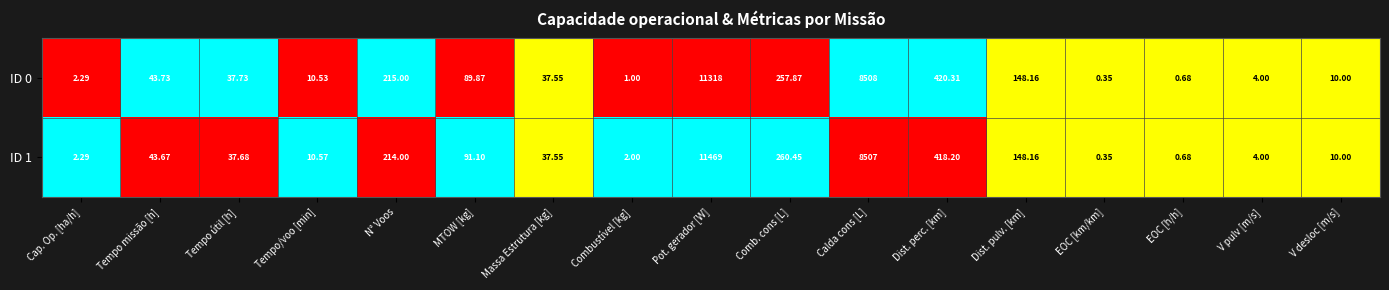

How many distinct data groups are displayed?

2